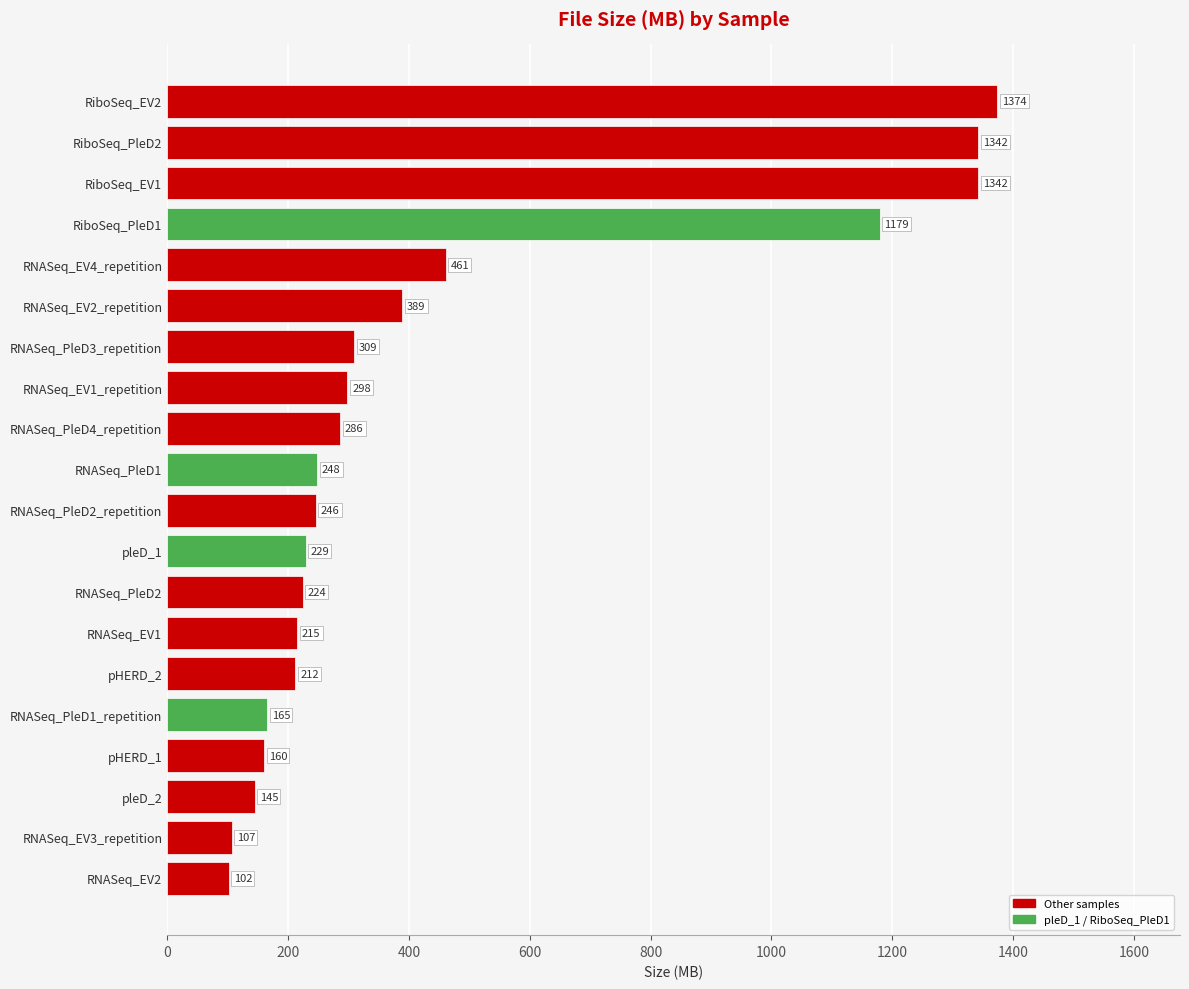

How many categories are shown in the chart?

20